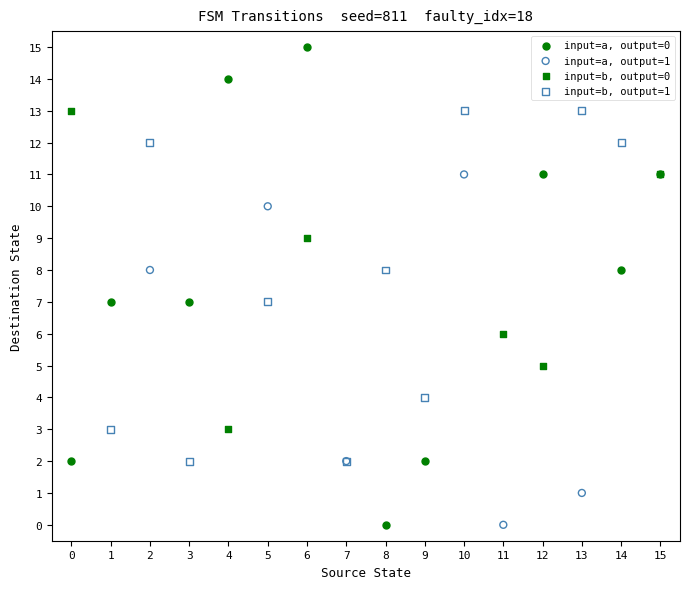

Which series has the largest Y range (max minus min)?

input=a, output=0